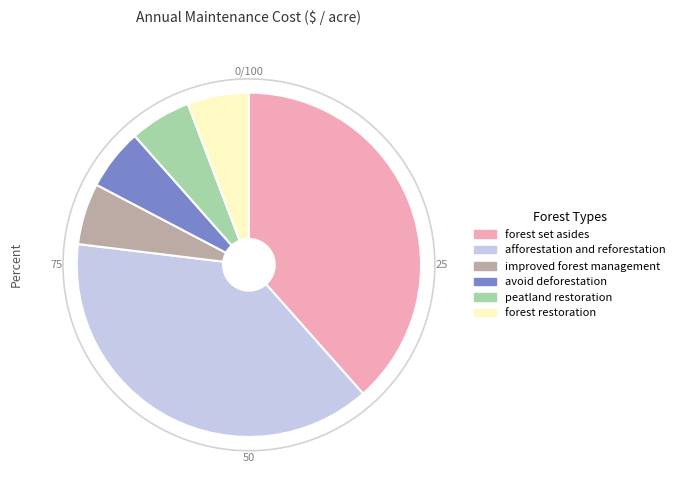

Does forest set asides account for over 50% of the chart?

No